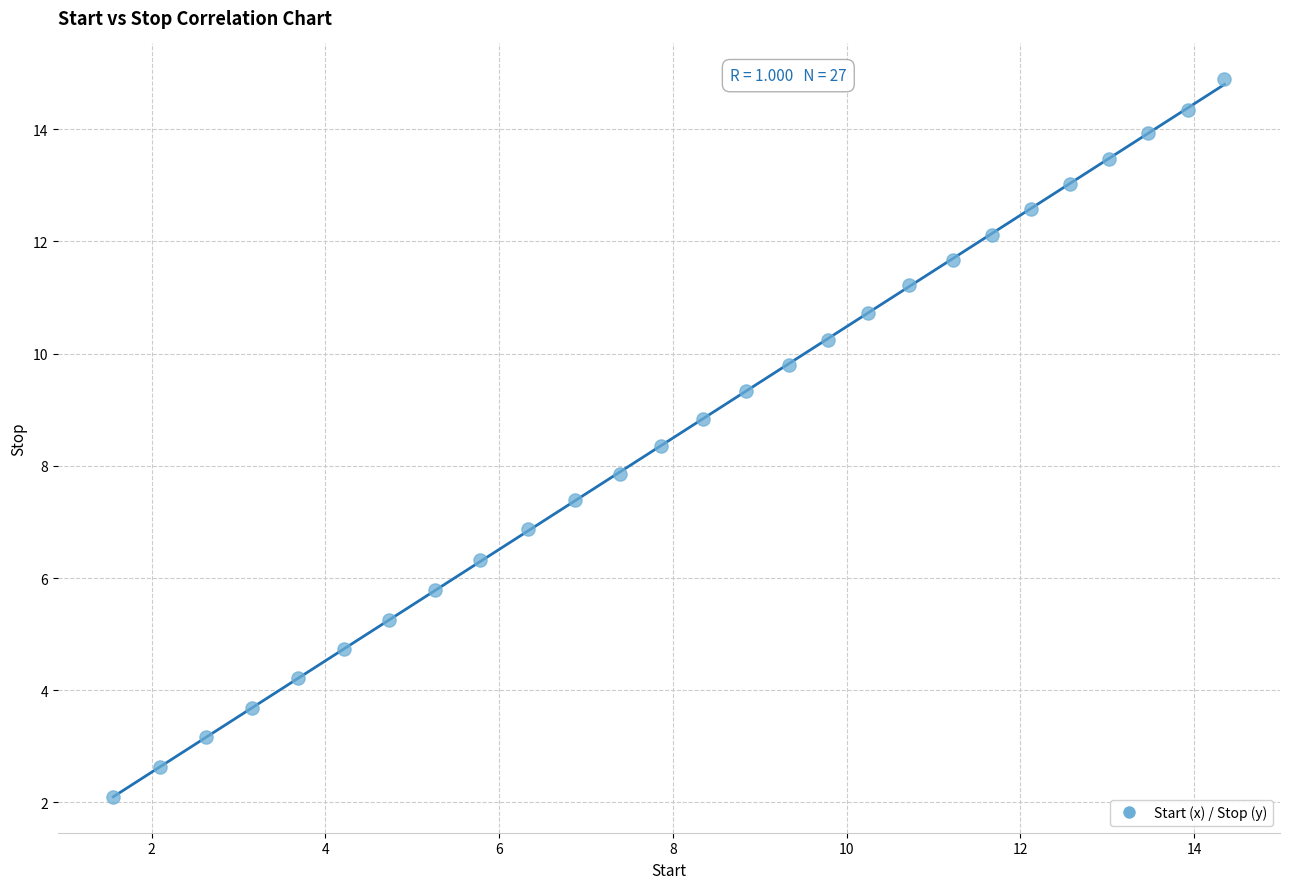

What is the range of Y values (max minus min)?

12.8